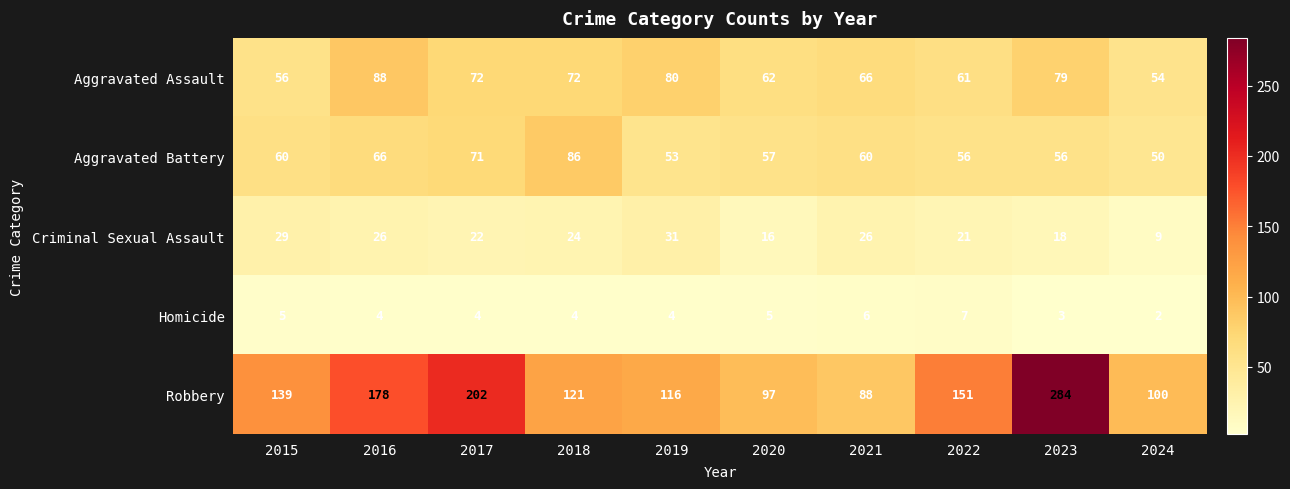

List the series in order of their peak value, highest first.

Robbery, Aggravated Assault, Aggravated Battery, Criminal Sexual Assault, Homicide